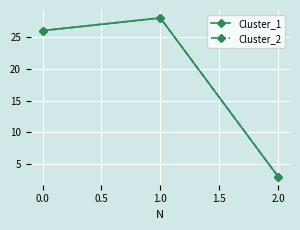

Rank the series by their maximum value, from highest to lowest.

Cluster_1, Cluster_2